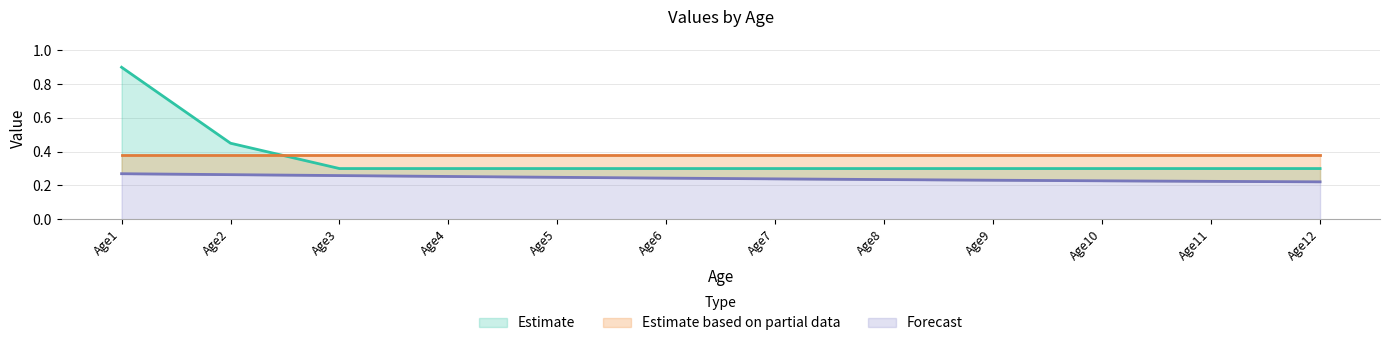

Which category has the highest value in the Row1 series?

Age1